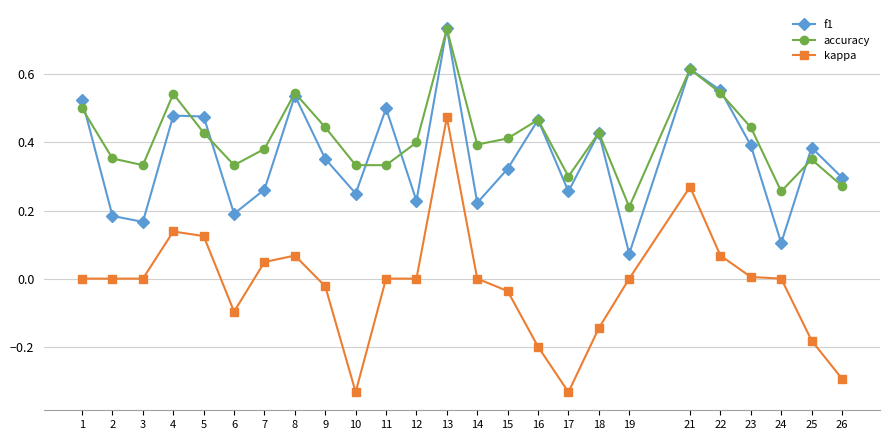

Where is accuracy nearest to the value 0?

19